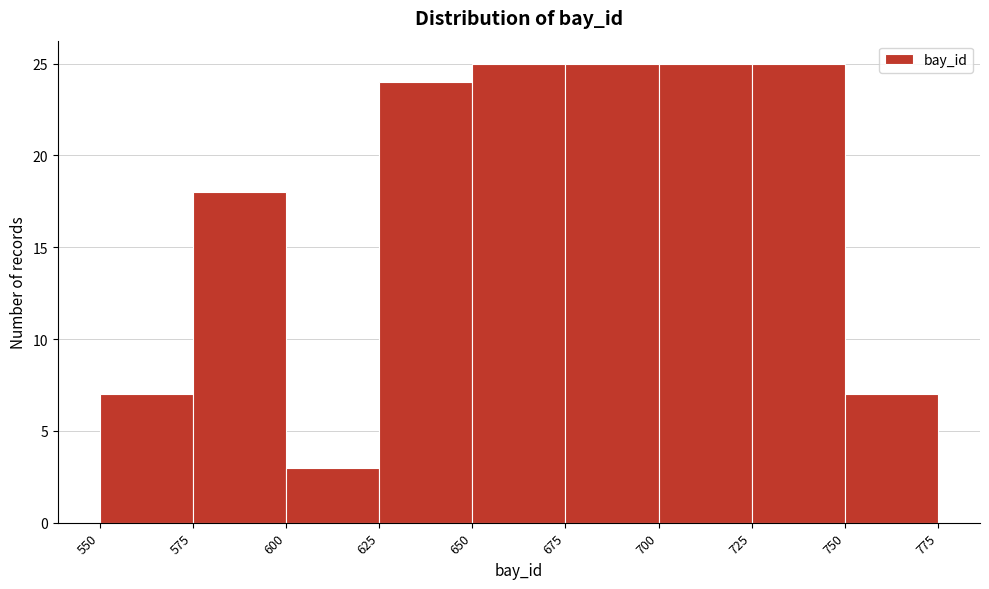

How tall is the bar that spans 675 to 700 on the x-axis? The values are not printed on the chart, so give them approximately, as read against the axis.

25